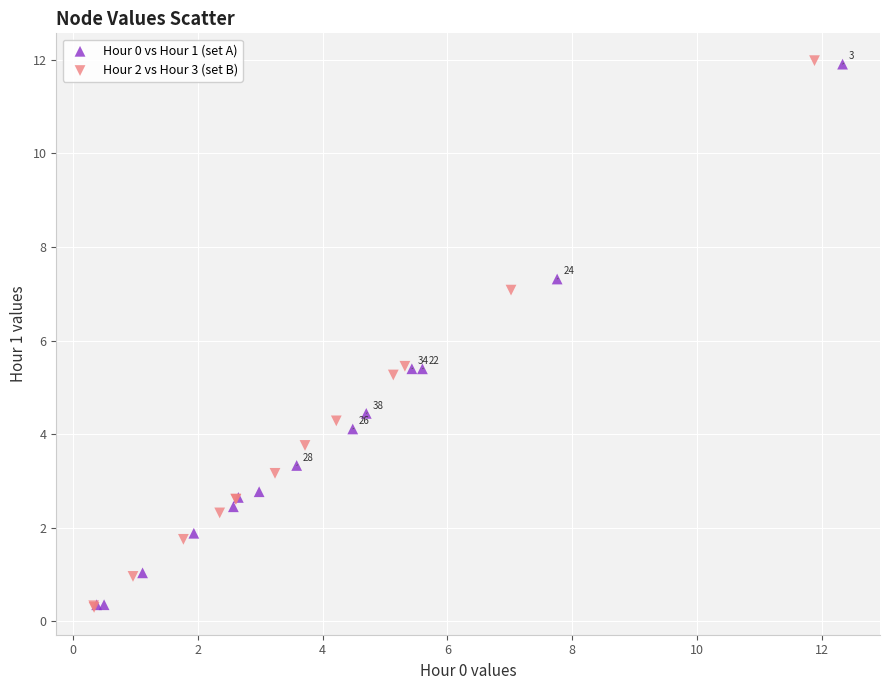

Which series has the largest Y range (max minus min)?

Hour 2 vs Hour 3 (set B)